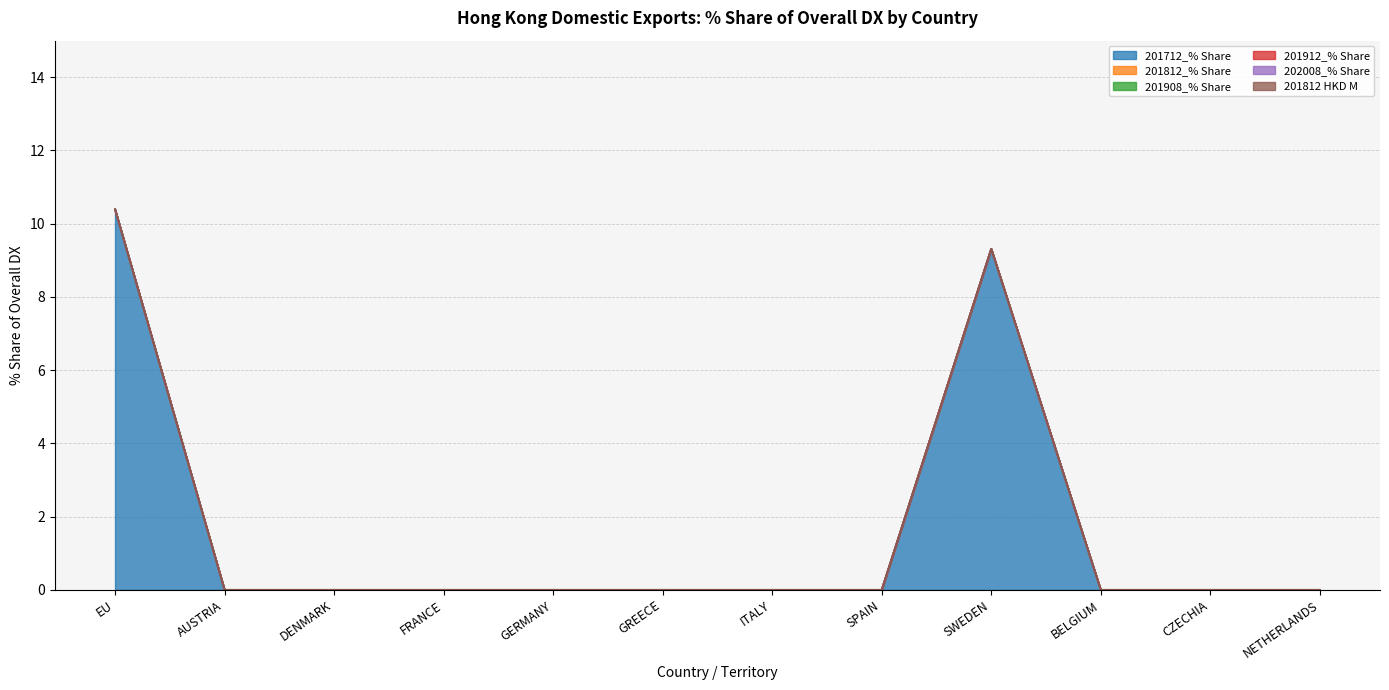

True or false: 201812_% Share has more than 0 interior local peaks.

False